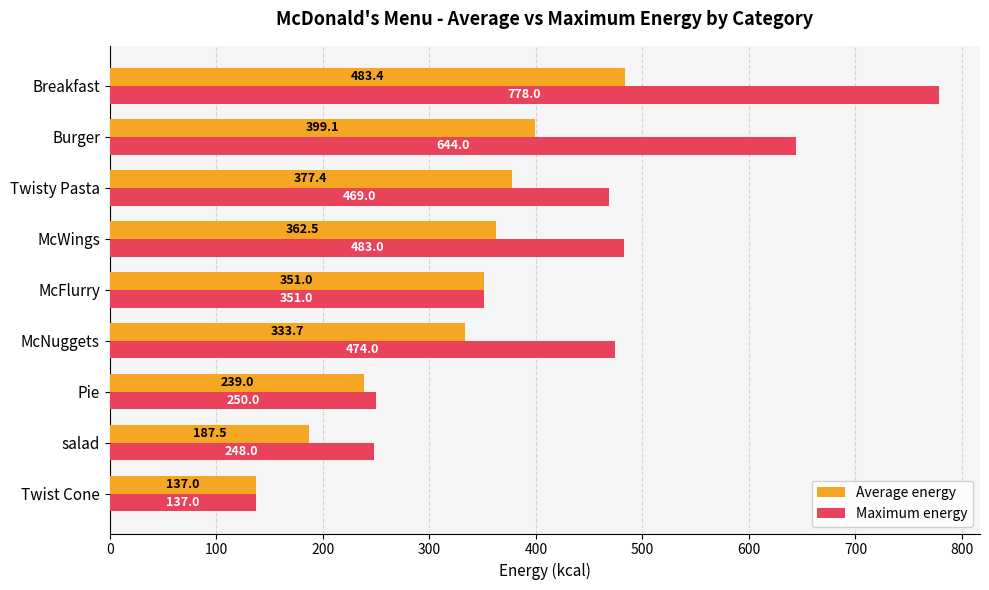

Rank the series by their maximum value, from lowest to highest.

Average energy, Maximum energy